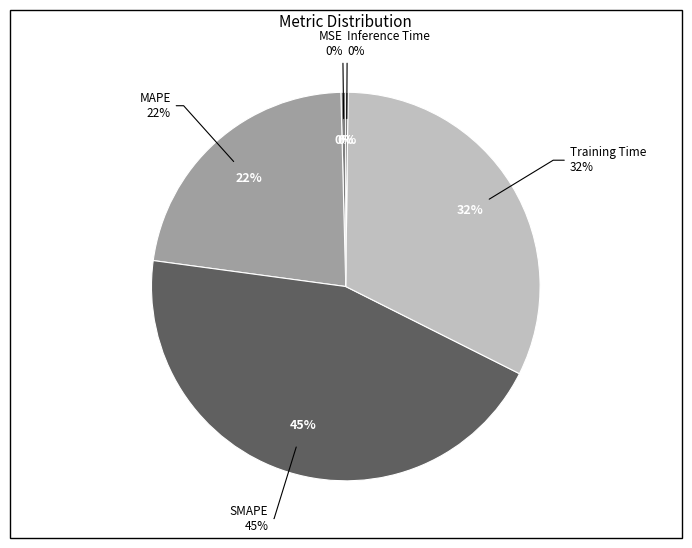

Which category has the biggest portion of the pie?

SMAPE